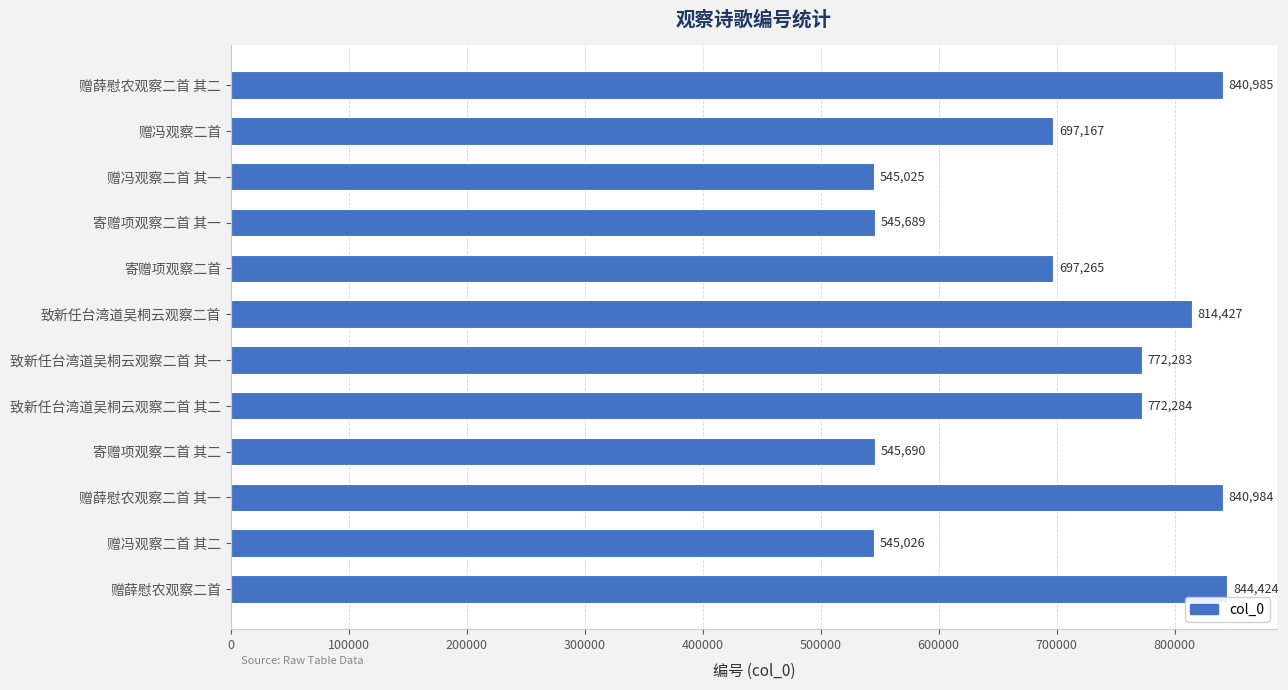

What is the ratio of the value at 赠薛慰农观察二首 to the value at 致新任台湾道吴桐云观察二首?

1.0